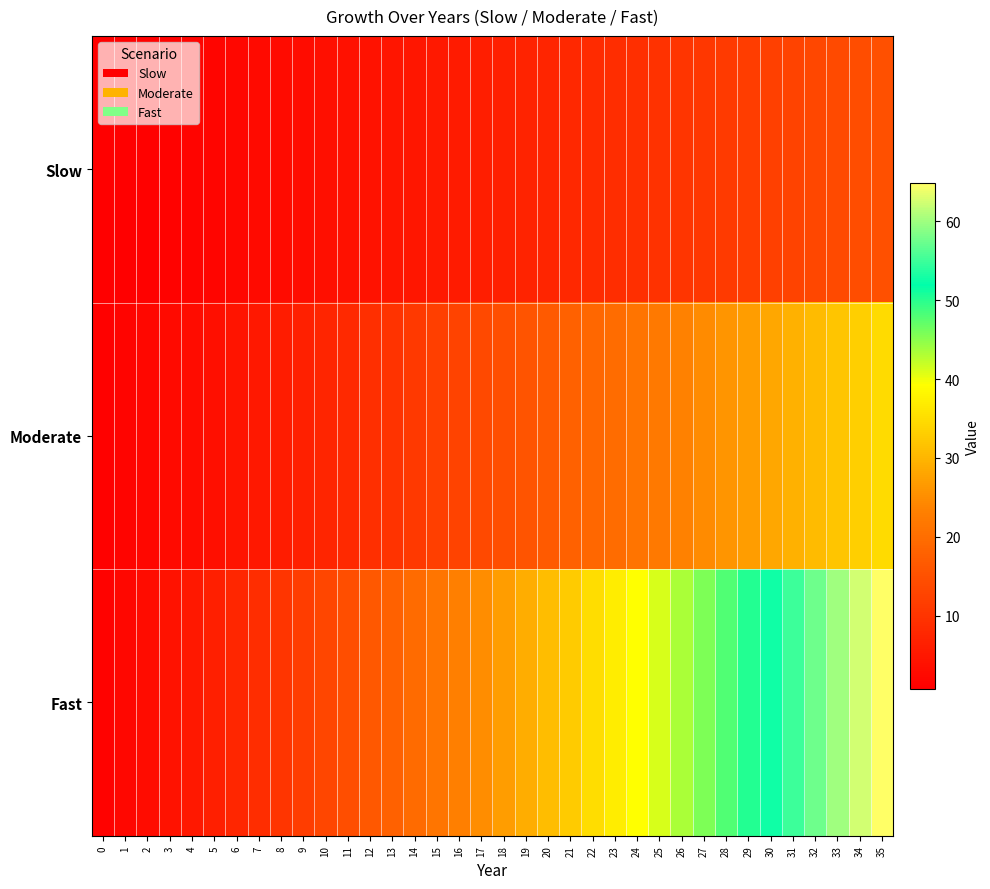

List the series in order of their overall mean, lowest first.

Slow, Moderate, Fast